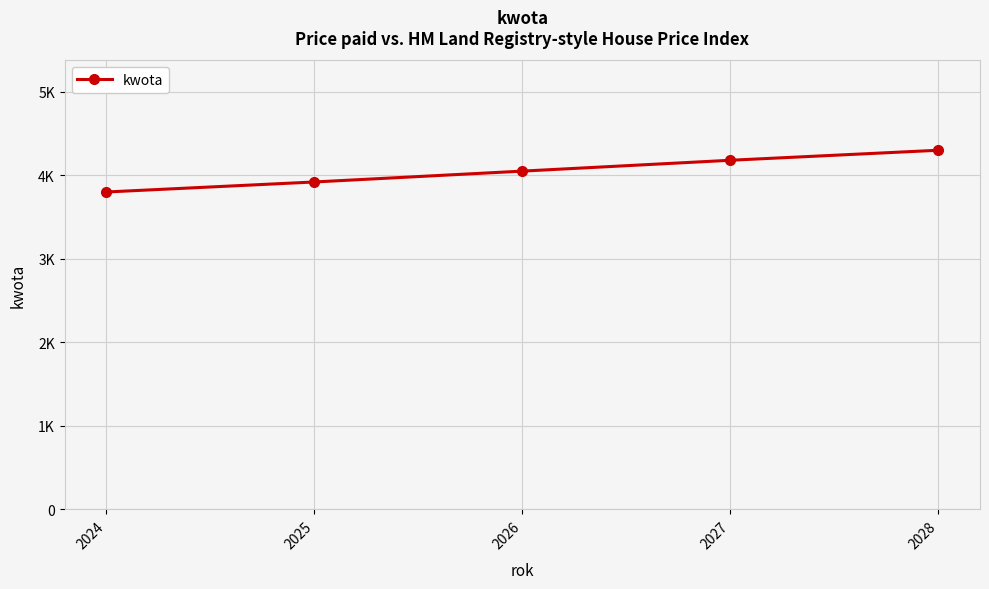

Rank the categories by value from highest to lowest.

2028, 2027, 2026, 2025, 2024